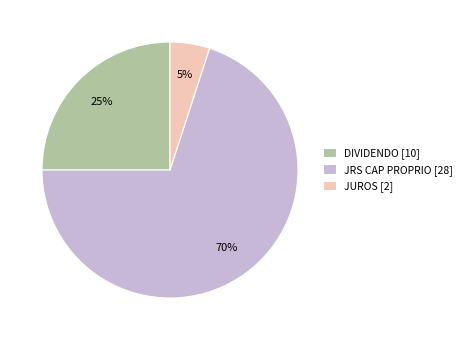

Rank the categories by value from lowest to highest.

JUROS [2], DIVIDENDO [10], JRS CAP PROPRIO [28]